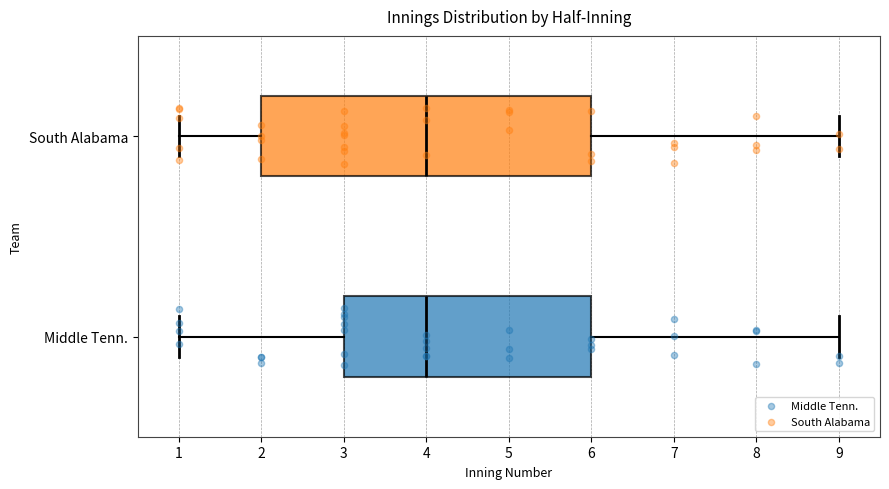

Reading bottom to top, read every box against the x-axis: the position of its median line, the range the box covers, and the ends of its whiskers. The values are not printed on the chart, so give them approximately, as read against the axis.

Middle Tenn.: median 4, box 3 to 6, whiskers 1 to 9
South Alabama: median 4, box 2 to 6, whiskers 1 to 9